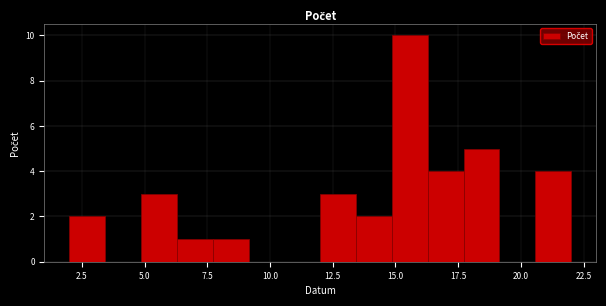

Around what value on the x-axis is the tallest bar? Give the approximate position of its centre, as read against the axis.

15.5